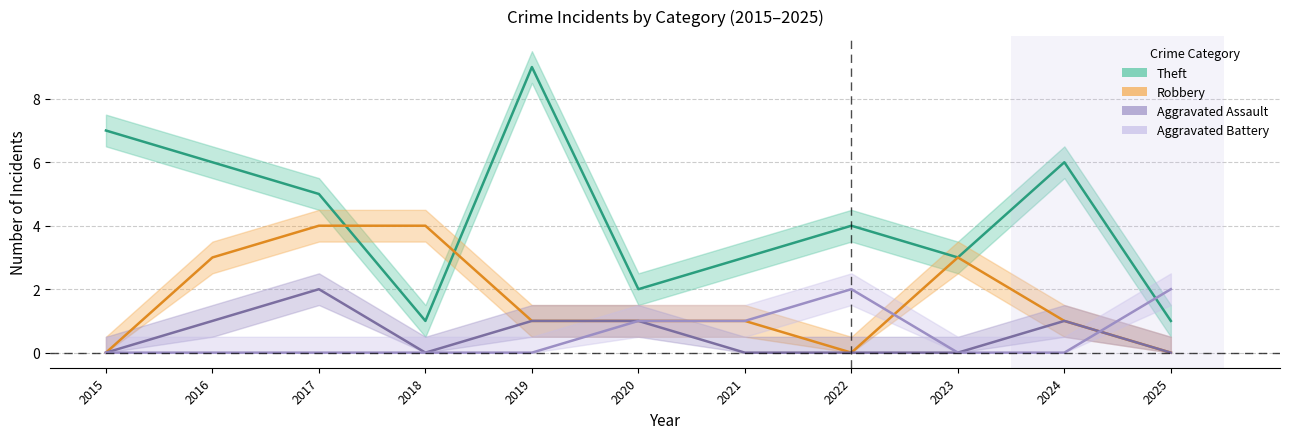

At which label is Aggravated Battery closest to 1?

2020